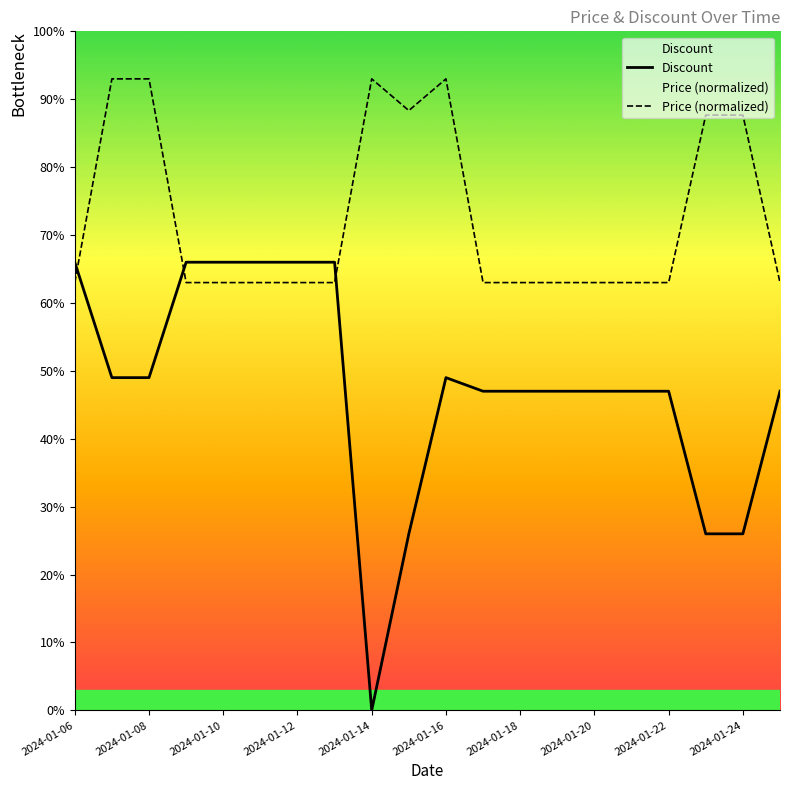

Which series has the largest range (max minus min)?

Discount